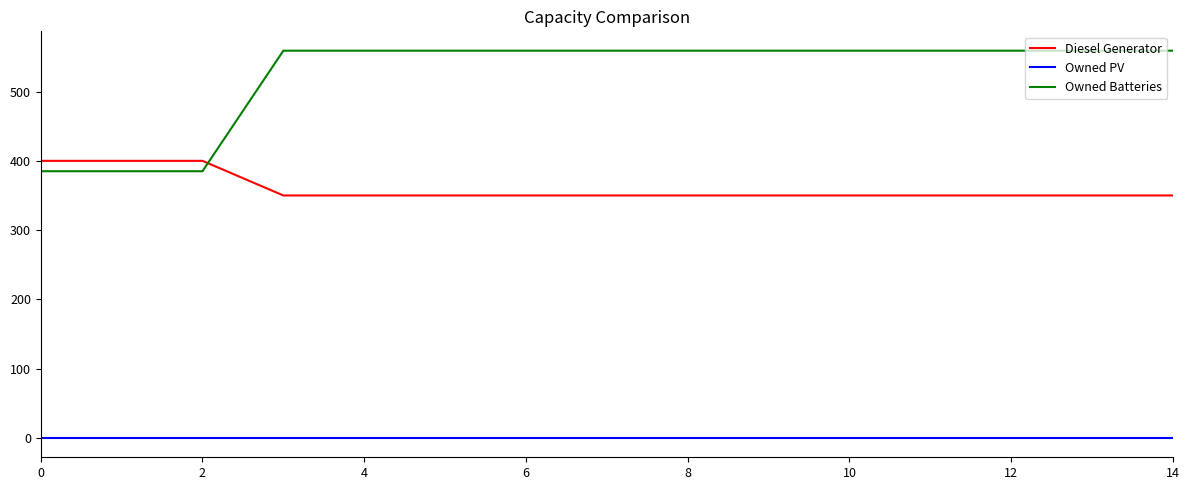

What is the difference between the second highest and minimum values in the Diesel Generator series?

50